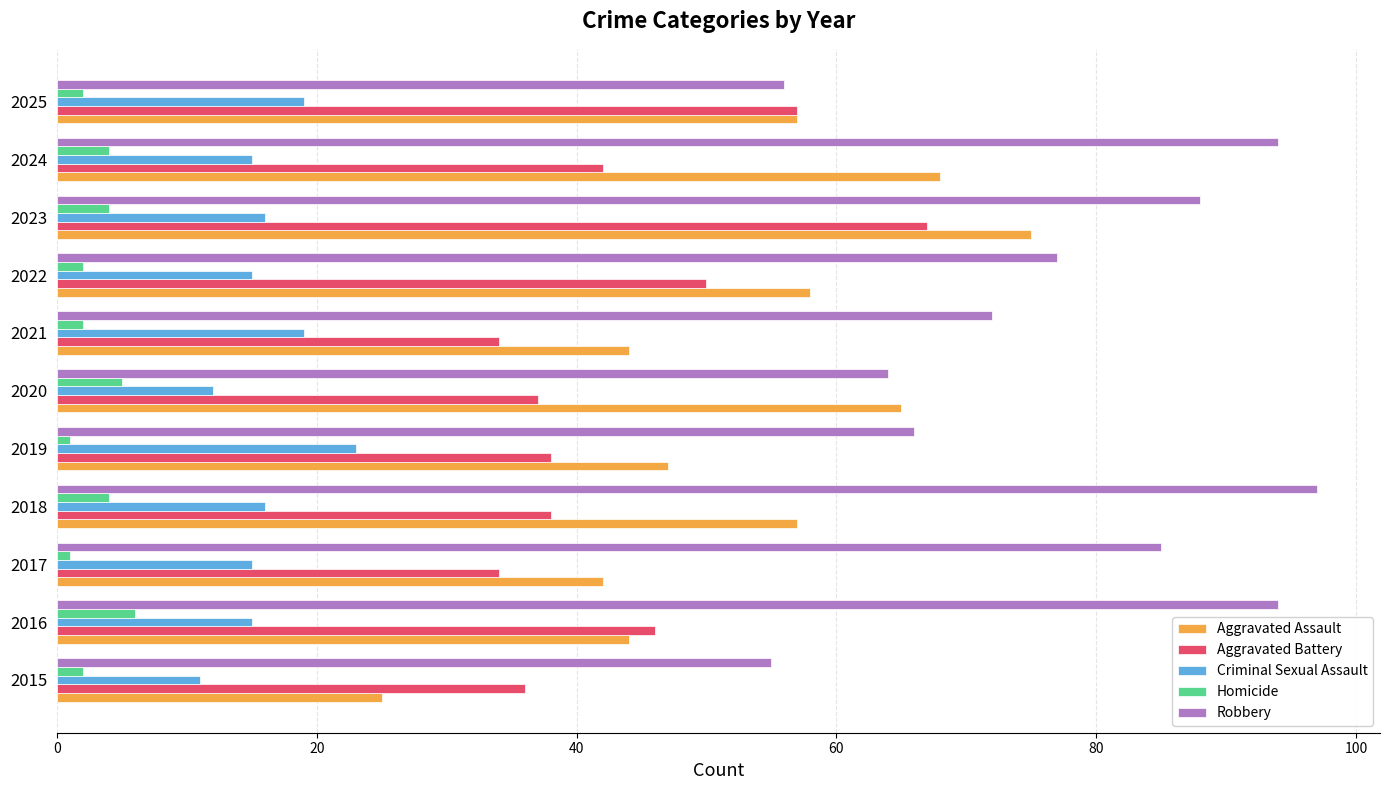

Rank the series by their maximum value, from highest to lowest.

Robbery, Aggravated Assault, Aggravated Battery, Criminal Sexual Assault, Homicide